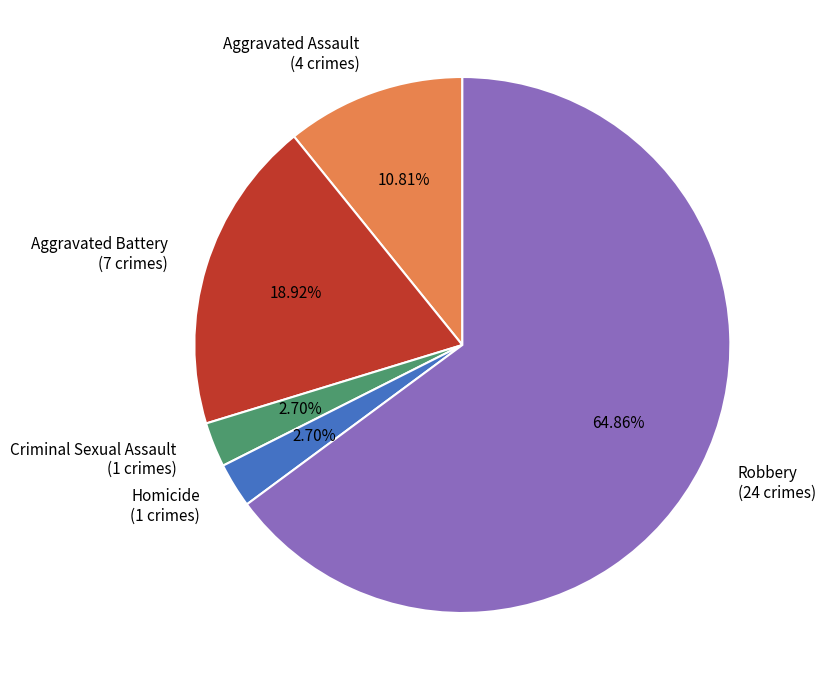

To the nearest percent, what is the average slice percentage?

20%